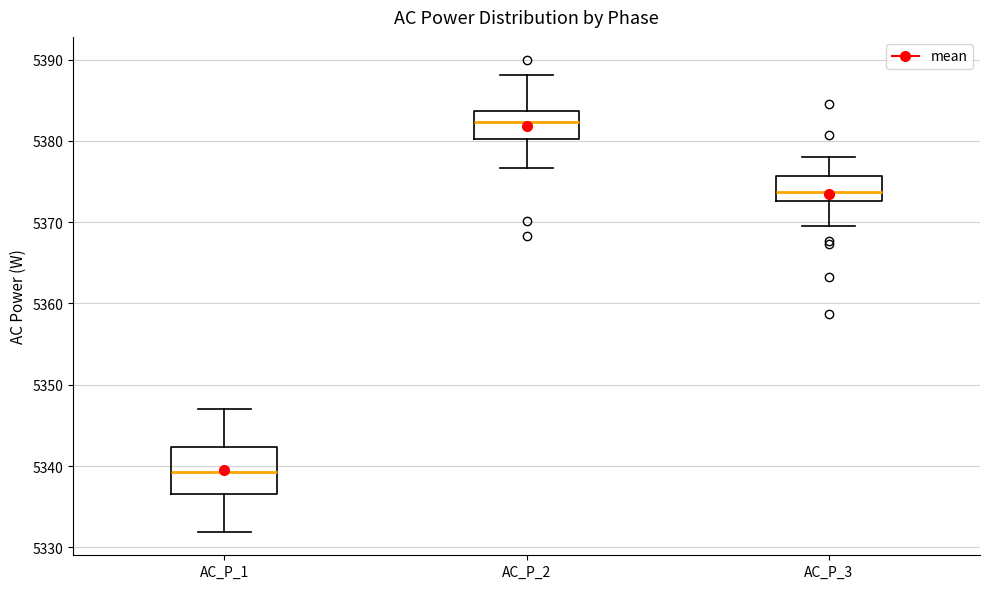

Reading left to right, read every box against the y-axis: the position of its median line, the range the box covers, and the ends of its whiskers. The values are not printed on the chart, so give them approximately, as read against the axis.

AC_P_1: median 5339, box 5337 to 5342, whiskers 5332 to 5347
AC_P_2: median 5382, box 5380 to 5384, whiskers 5377 to 5388
AC_P_3: median 5374, box 5373 to 5376, whiskers 5370 to 5378